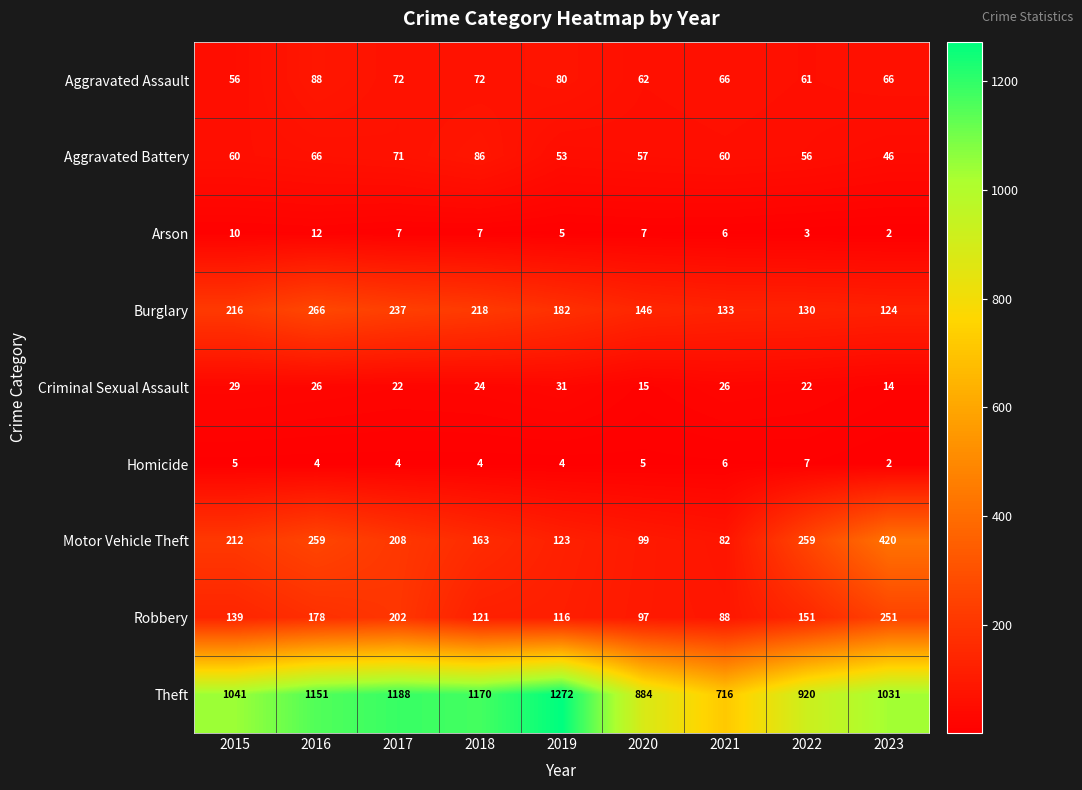

Which series has the widest spread of values?

Theft